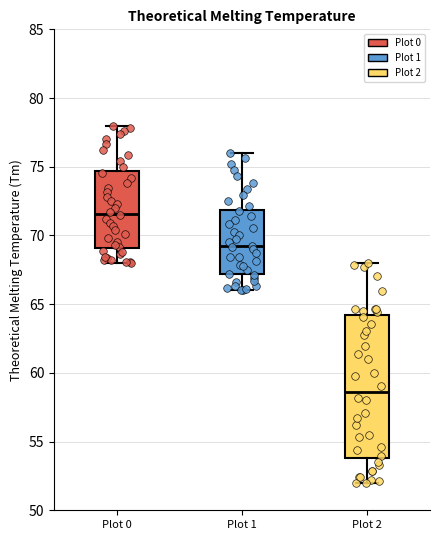

Which box is the tallest, from its lower edge to its upper edge?

Plot 2